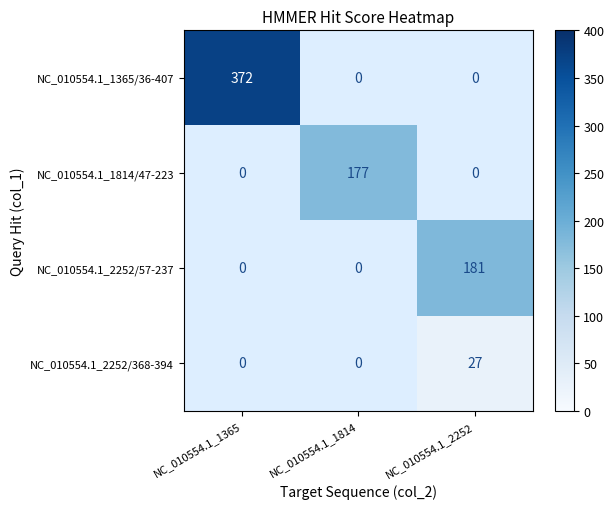

The value of NC_010554.1_1814/47-223 at NC_010554.1_1814 is 177. True or false?

True